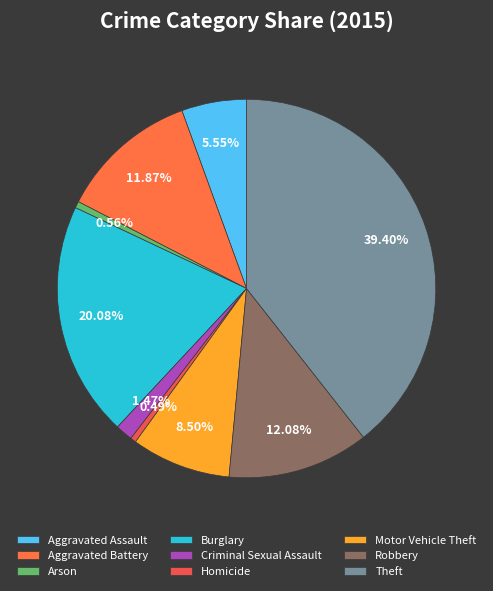

Is it true that Theft is 27% of the pie?

False